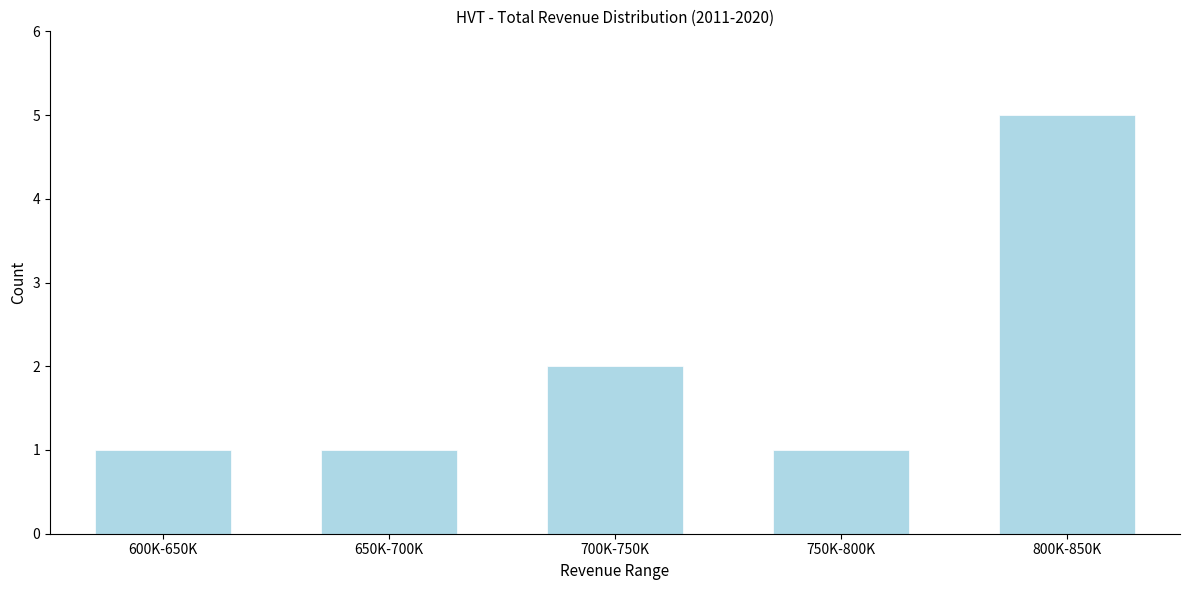

Reading right to left, extract all data points from this chart.

5	1	2	1	1